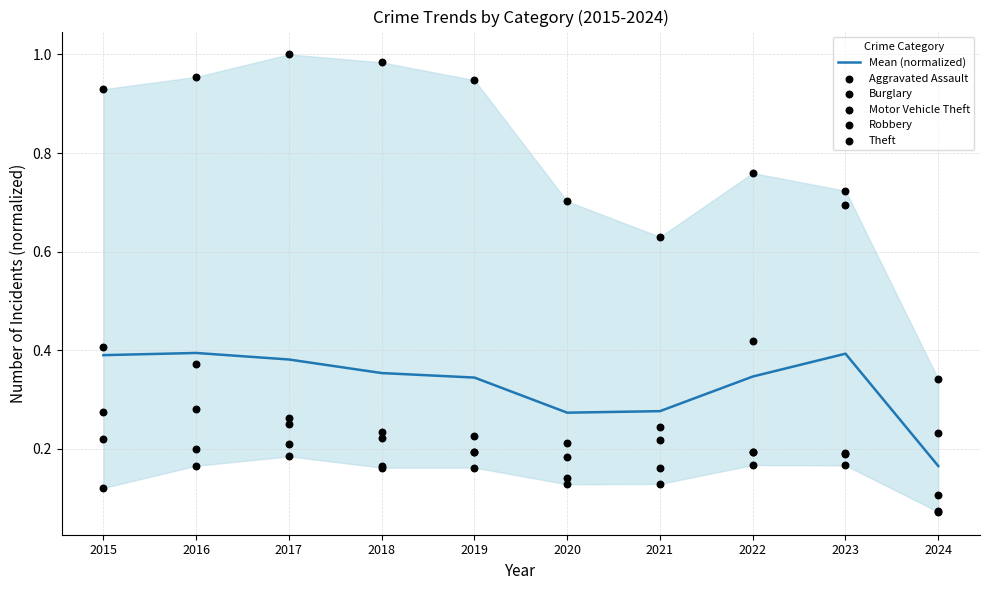

Which series reaches the minimum Y coordinate?

Robbery